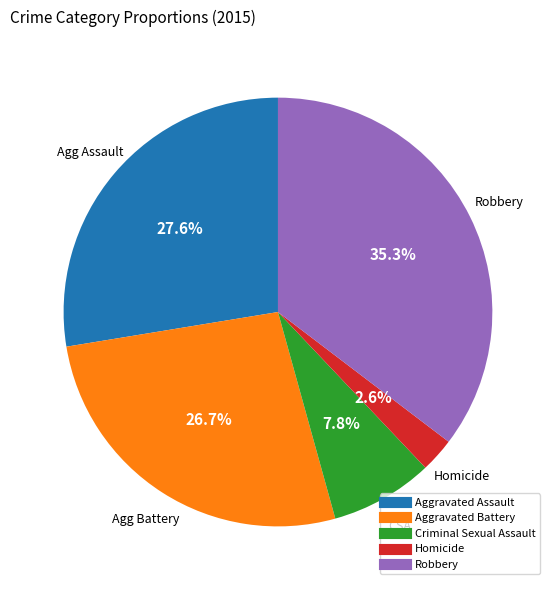

To the nearest percent, what is the combined percentage of Homicide and Criminal Sexual Assault?

10%